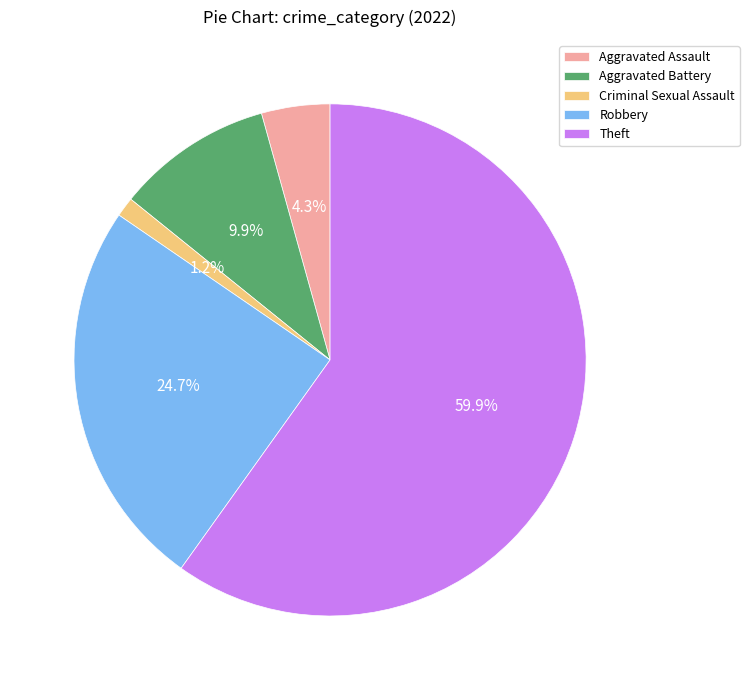

Which category has the biggest portion of the pie?

Theft